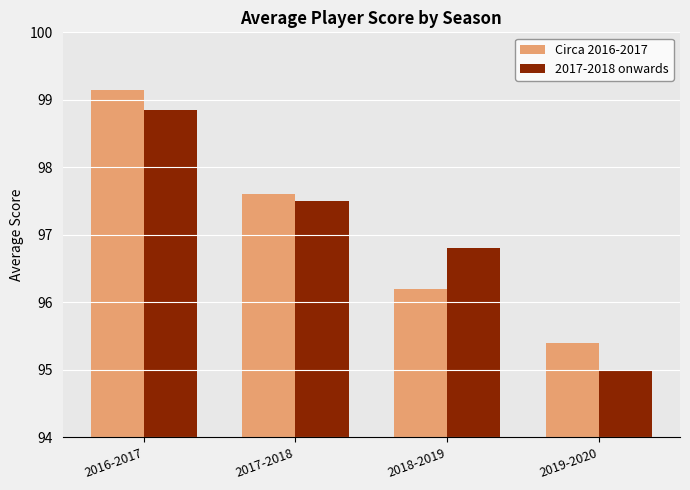

Does the chart contain any negative values?

No